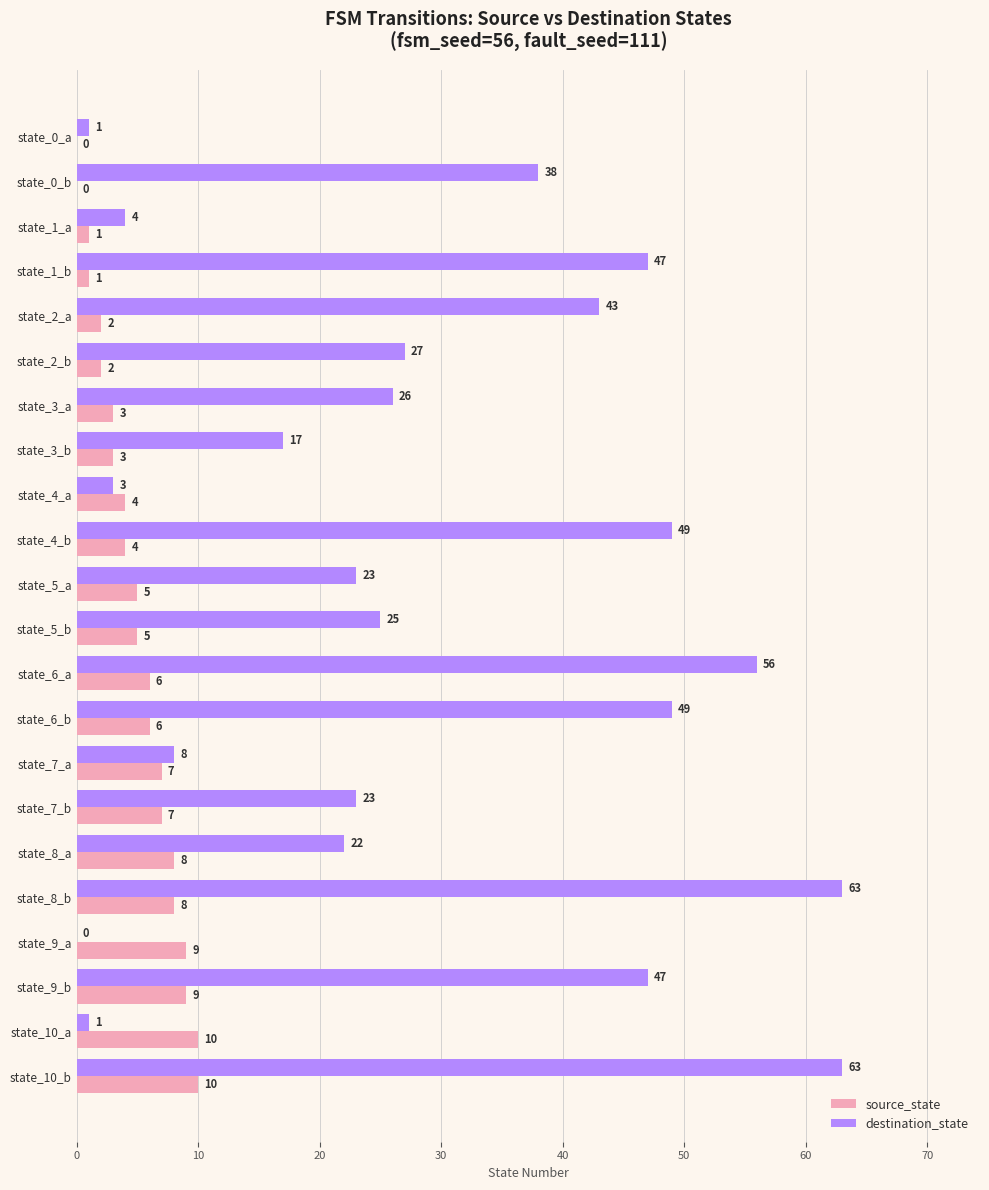

Which series has the widest spread of values?

destination_state